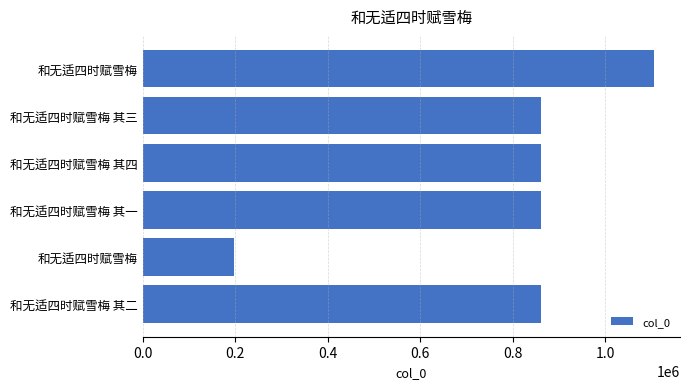

Does the chart contain any negative values?

No